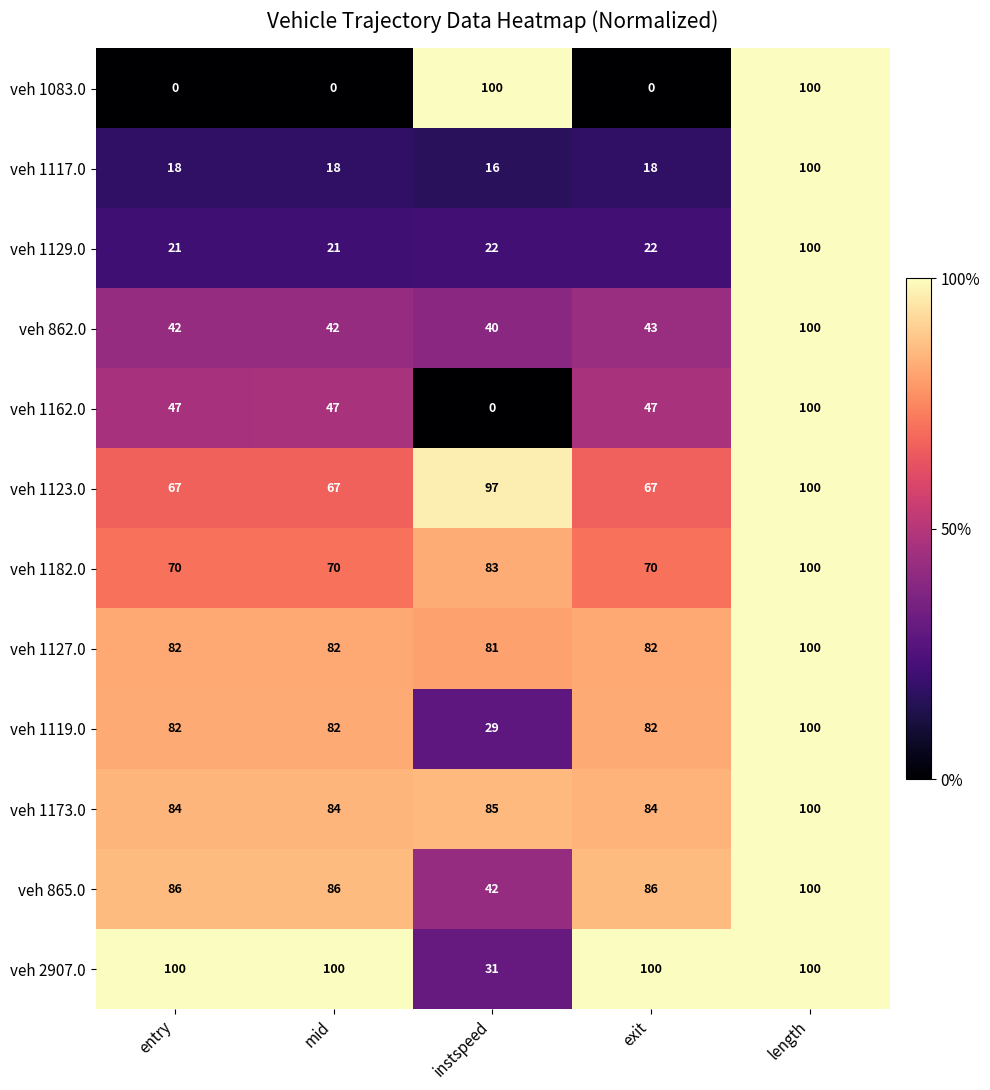

What is the difference between the maximum and minimum values in the veh 2907.0 series?

69